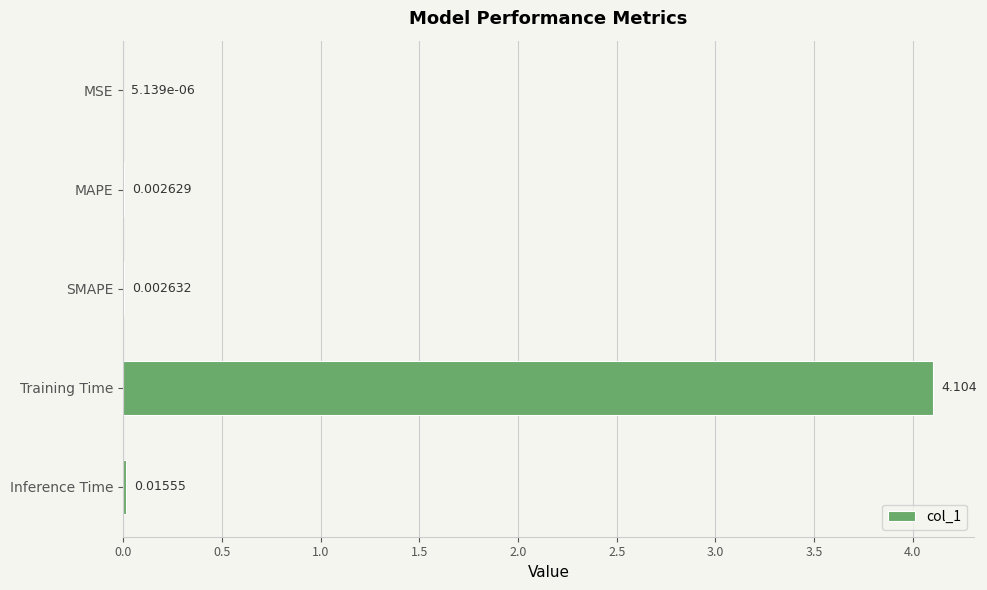

What is the sum of all values?

4.1